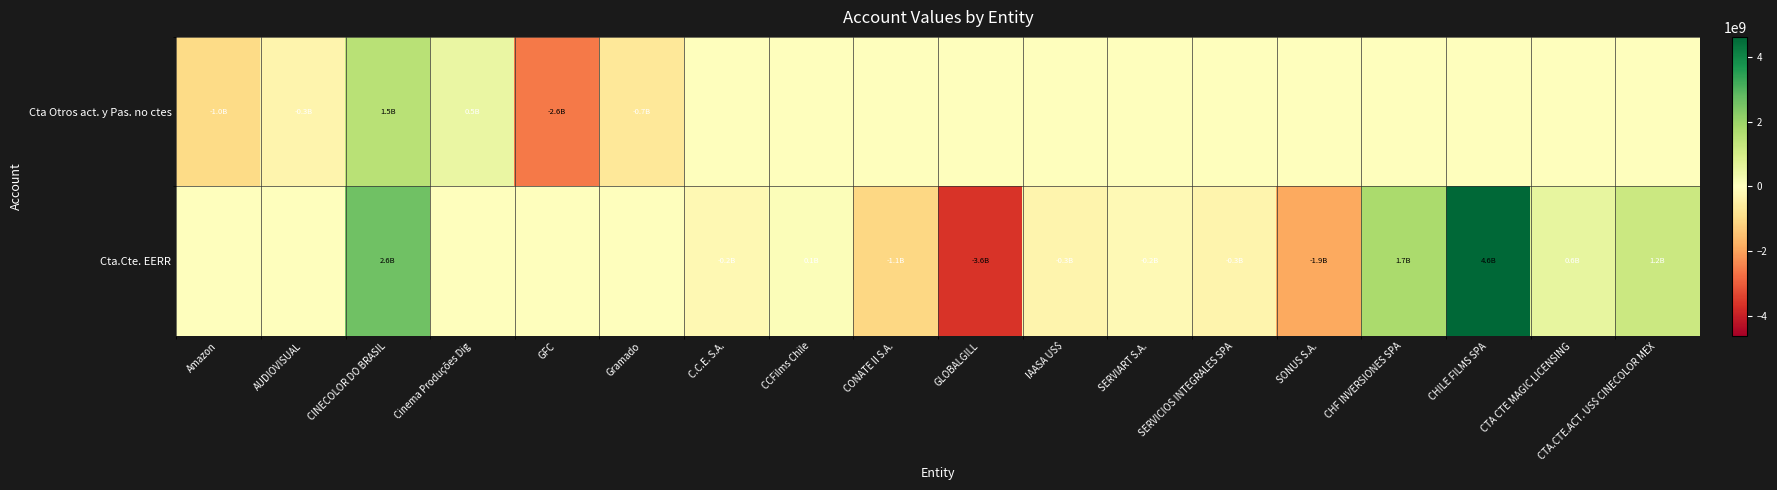

List the series in order of their overall mean, highest first.

Cta.Cte. EERR, Cta Otros act. y Pas. no ctes